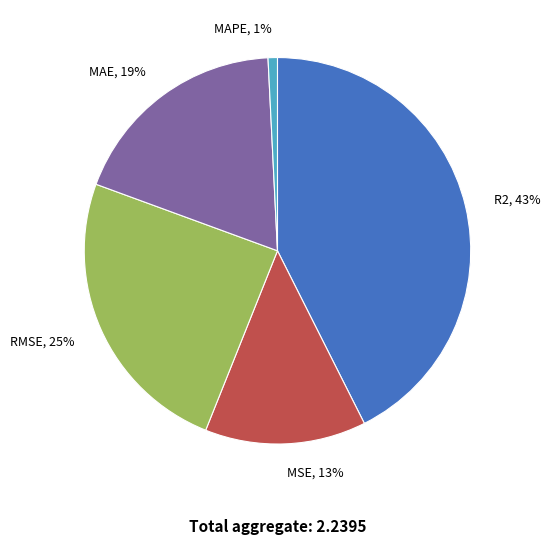

Which has a higher value, RMSE or R2?

R2